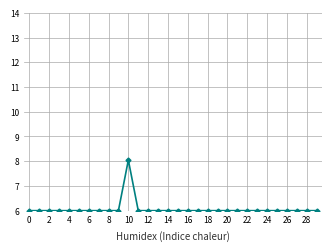

What is the greatest value displayed?

8.0